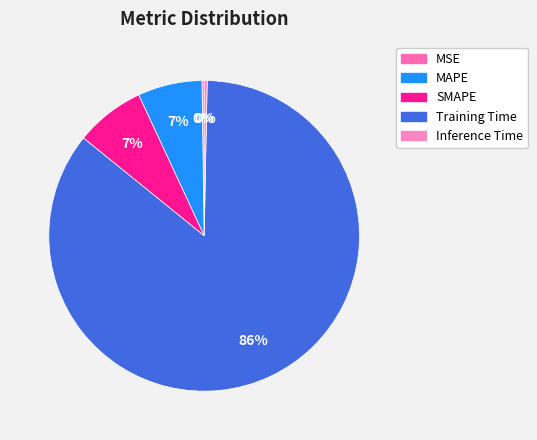

To the nearest percent, what is the average slice percentage?

20%